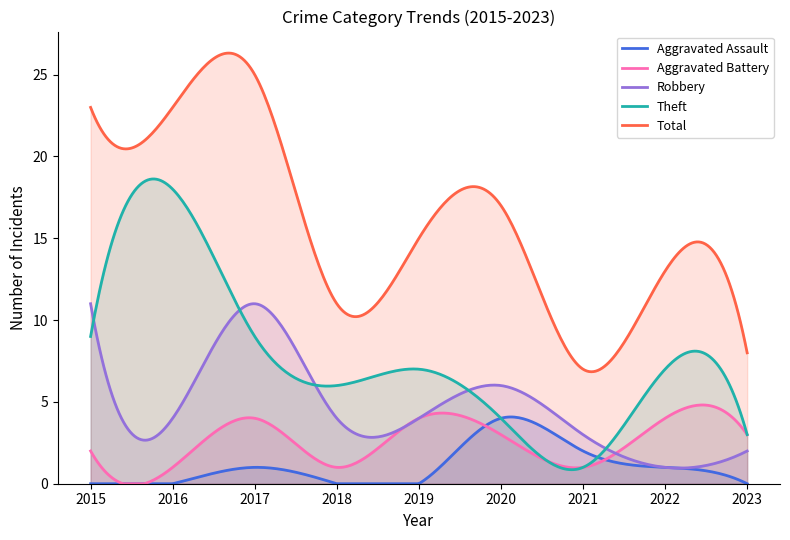

What value does the Theft series have at 2016?

18